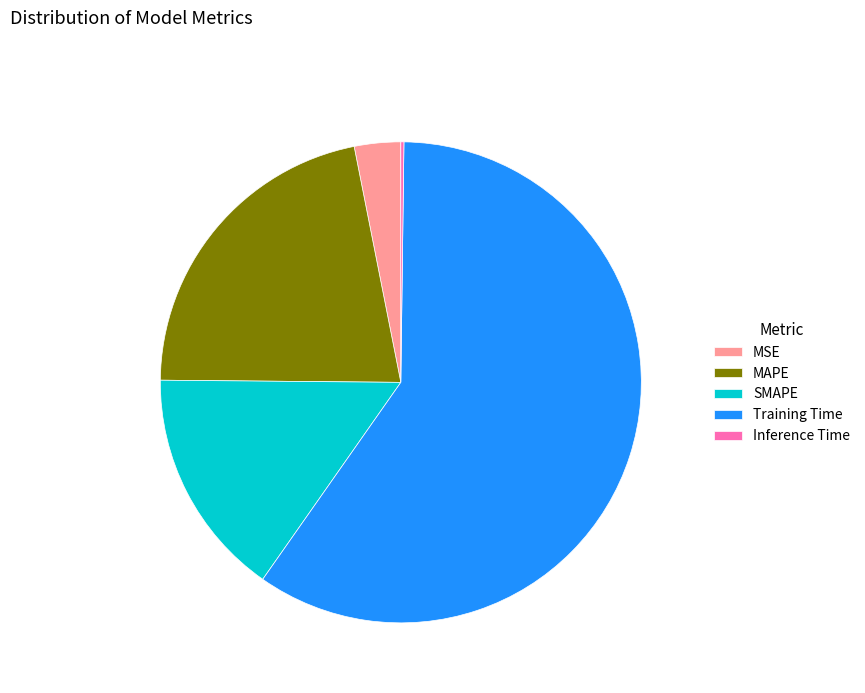

What is the largest slice in the pie chart?

Training Time